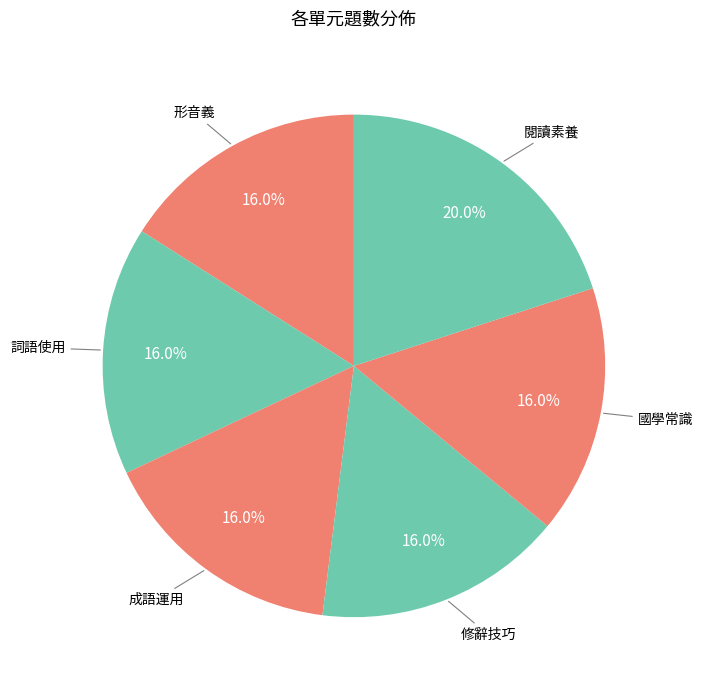

Which category has the biggest portion of the pie?

閱讀素養